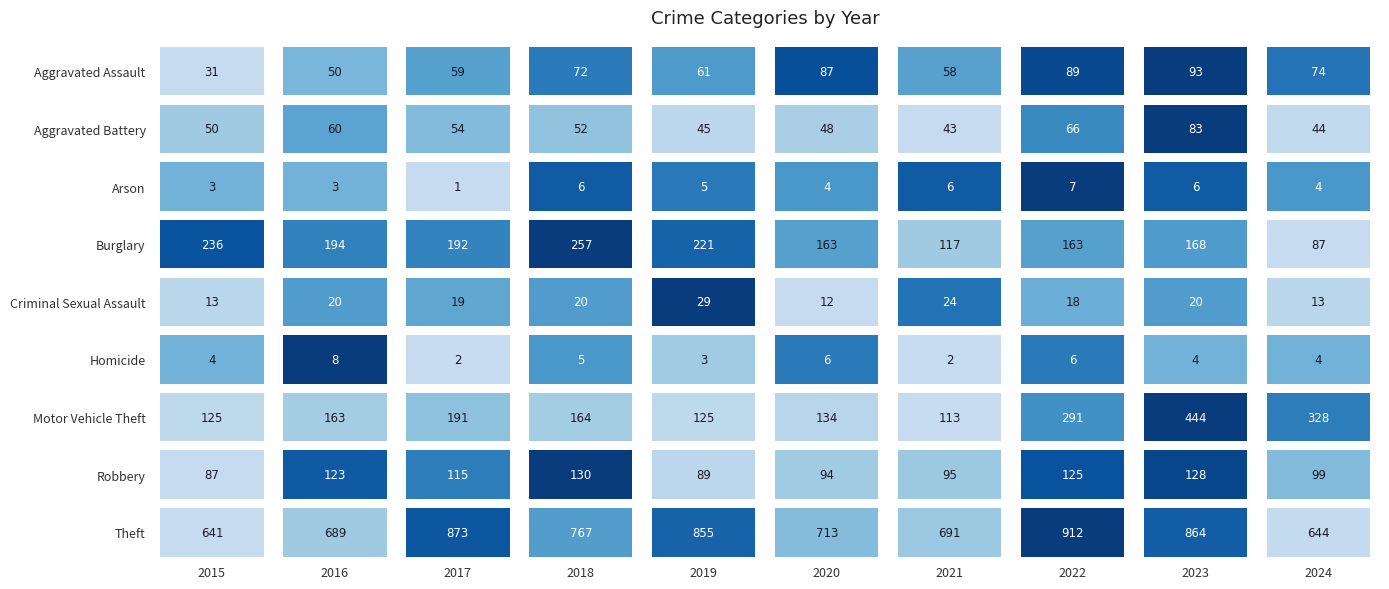

Which category has the highest value across all series?

2022